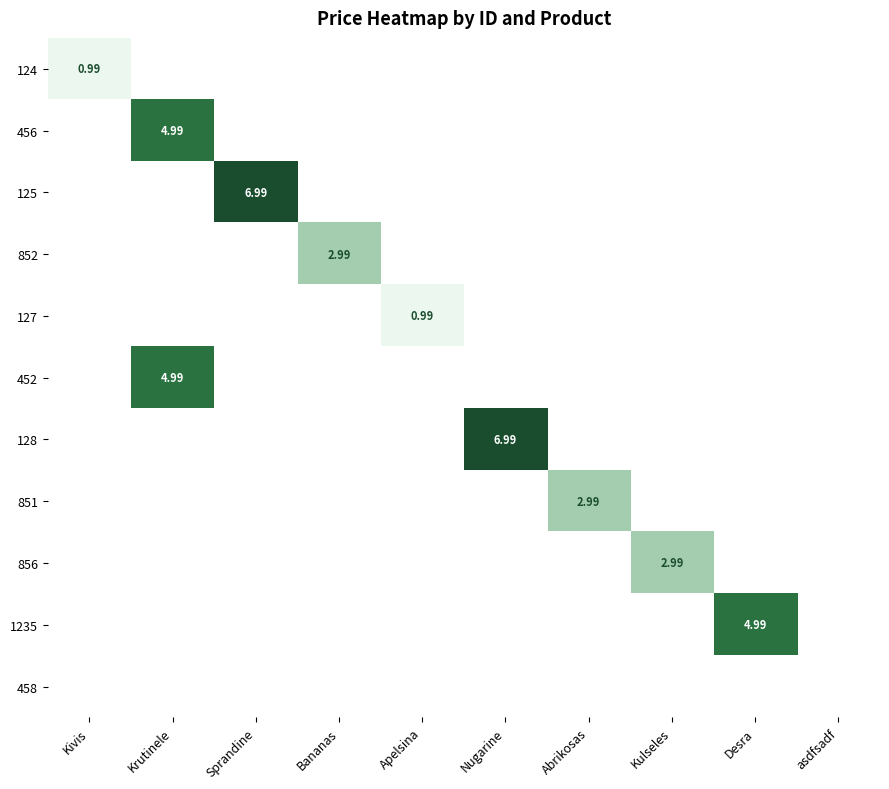

What is the sum of all 851 values?

3.0